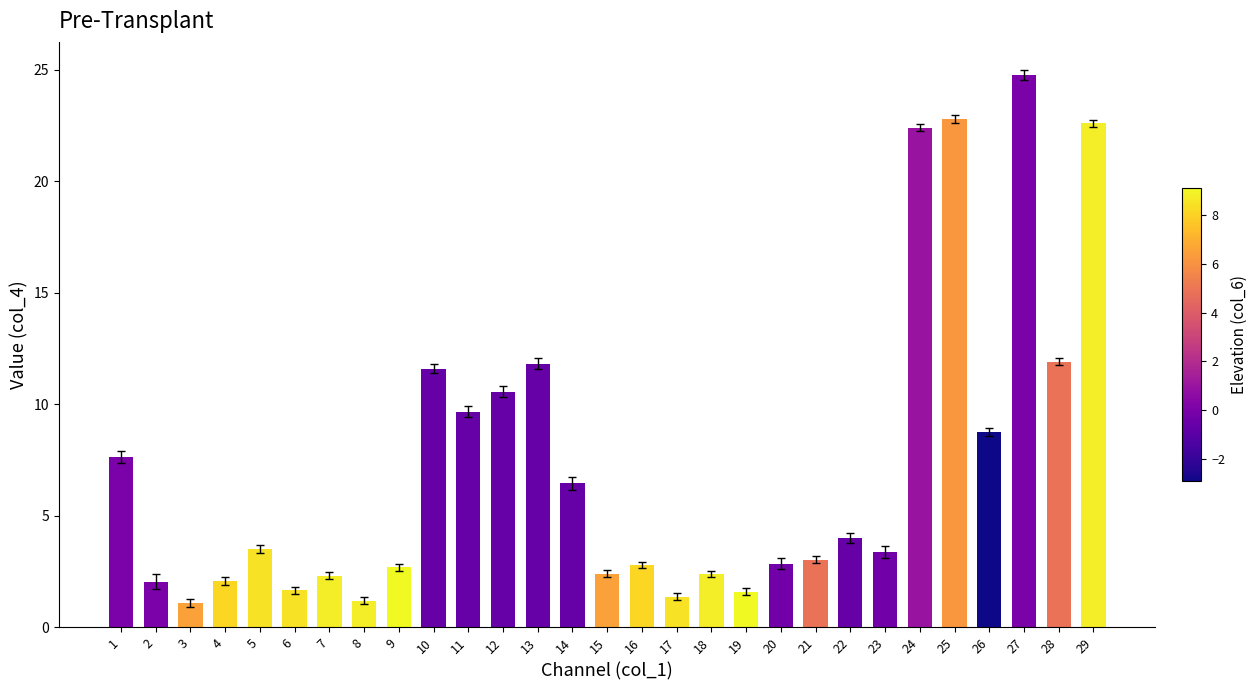

Is it true that the value at 23 is 1.5?

False